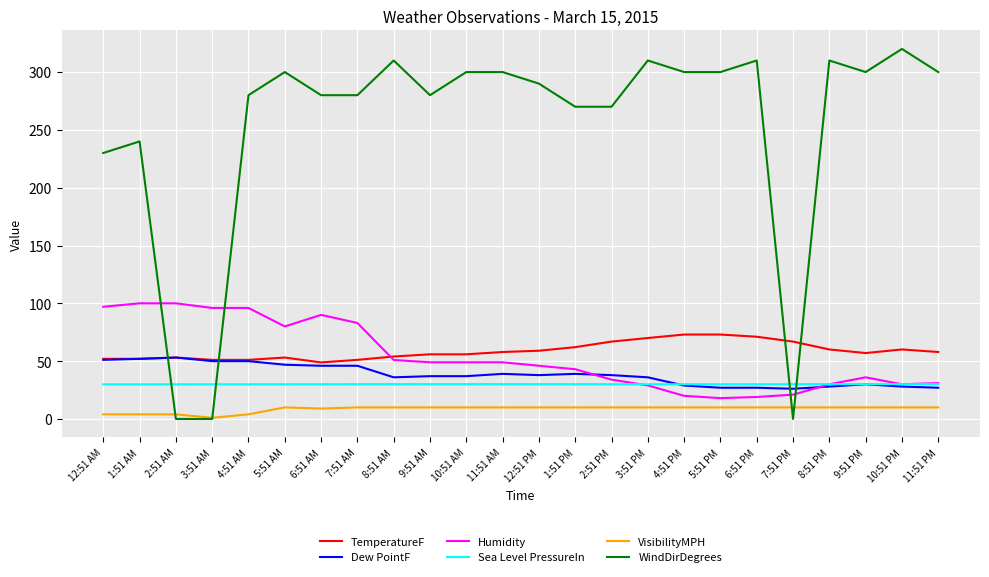

Does the chart display data point markers on the line(s)?

No